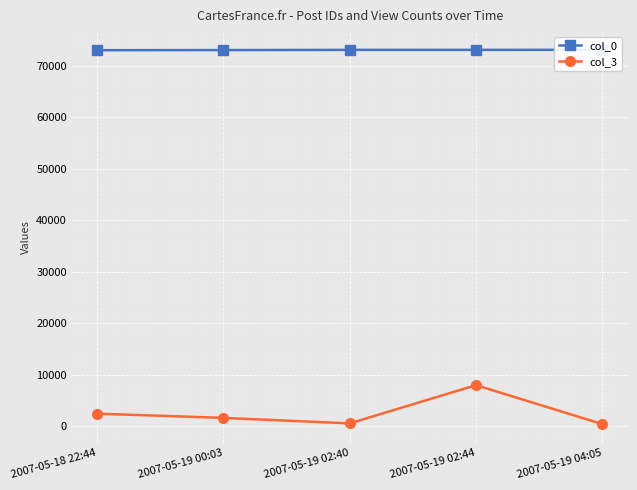

What is the total value across all series at 2007-05-19 02:40?

73650